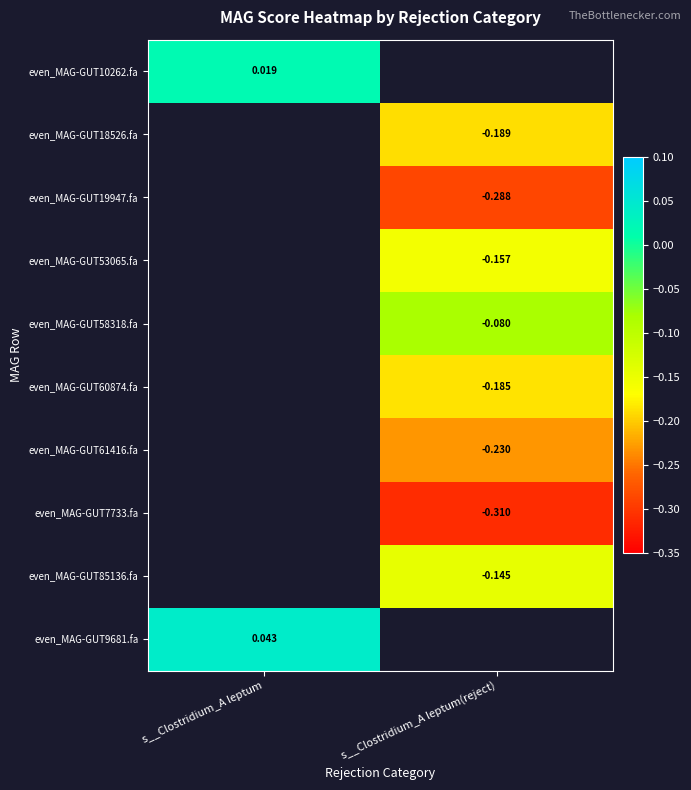

Is the value of even_MAG-GUT9681.fa at s__Clostridium_A leptum greater than the value of even_MAG-GUT10262.fa at s__Clostridium_A leptum?

Yes